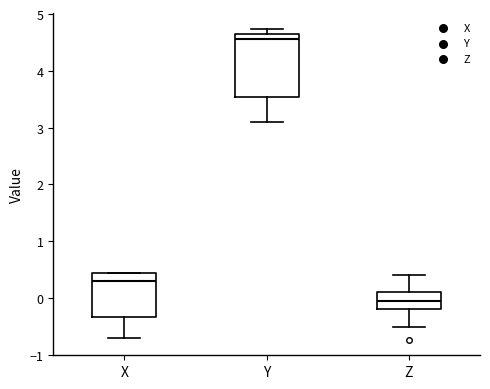

Reading left to right, transcribe this box plot: for each box, give where its median line is, the range the box spans, and where its two whiskers end, as read against the y-axis. The values are not printed on the chart, so give them approximately, as read against the axis.

X: median 0.3, box -0.3 to 0.4, whiskers -0.7 to 0.4
Y: median 4.6 (just below the box's upper edge), box 3.5 to 4.6, whiskers 3.1 to 4.7
Z: median -0.1, box -0.2 to 0.1, whiskers -0.5 to 0.4